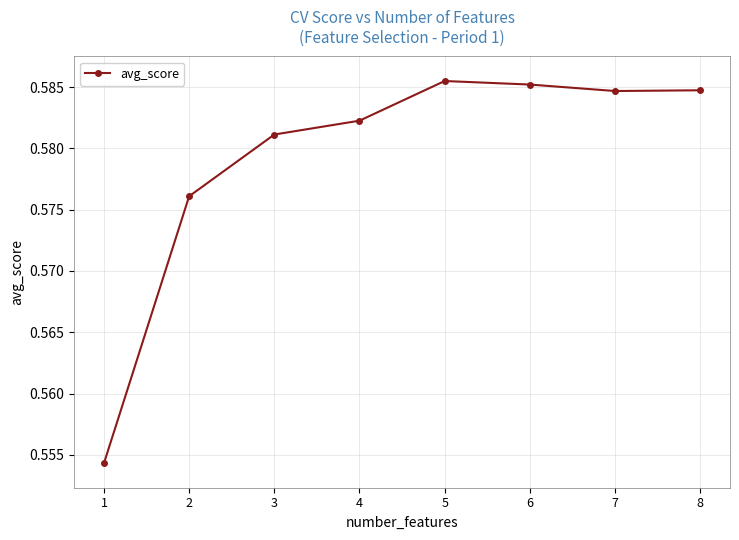

What is the sum of all values?

4.6